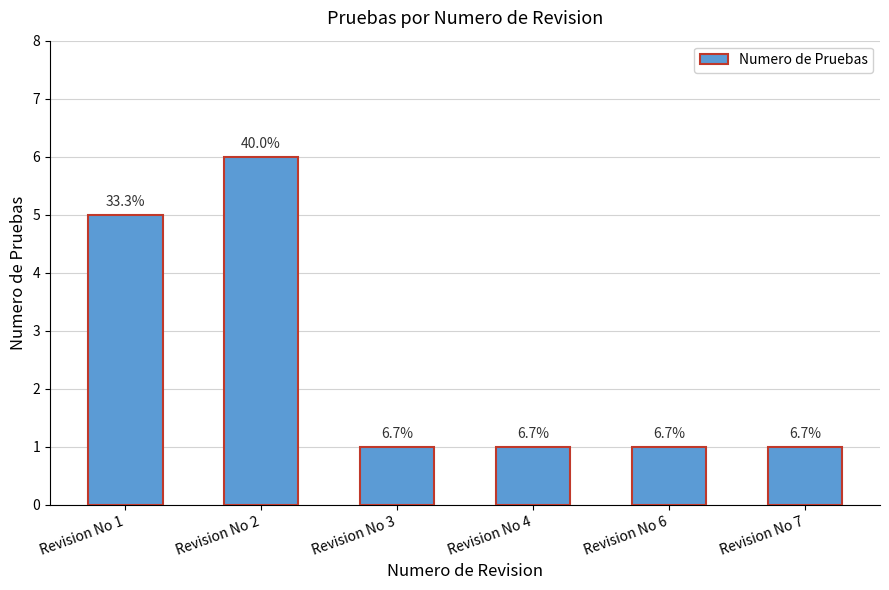

Reading right to left, what are all the values shown in this chart?

1	1	1	1	6	5